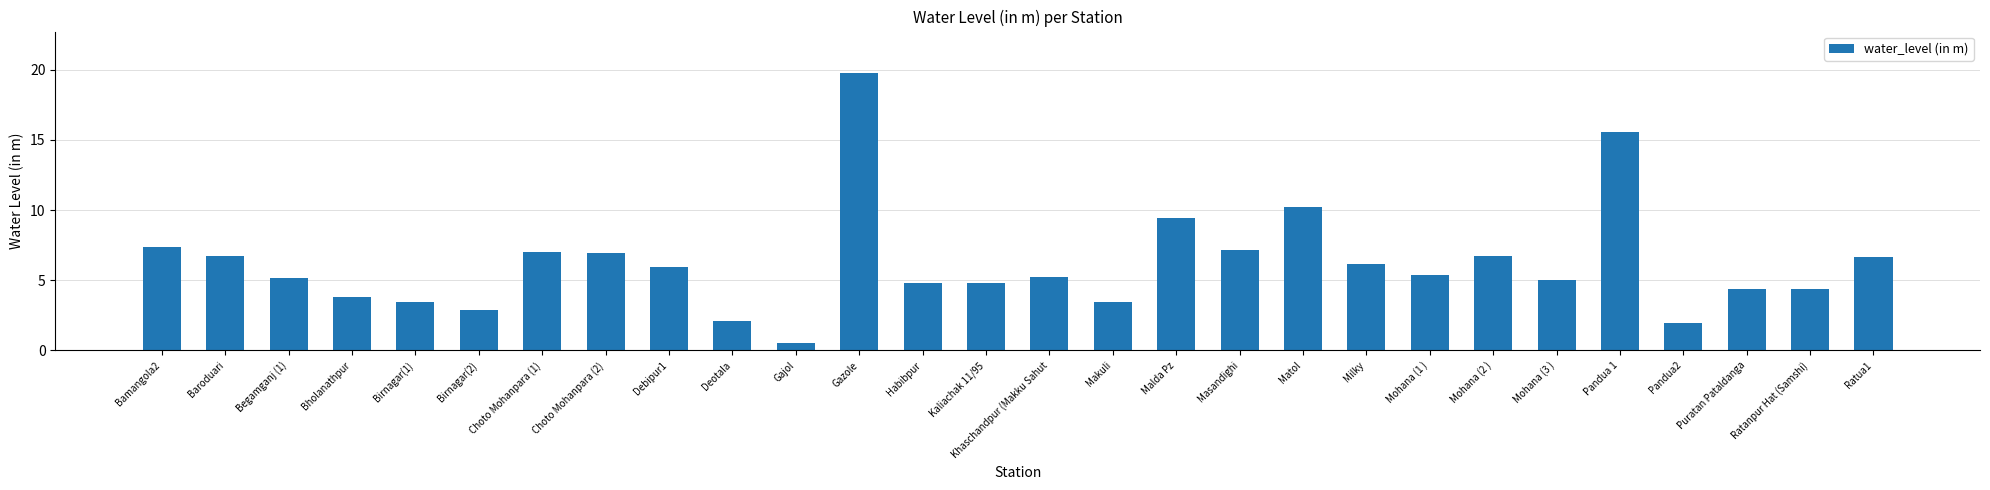

Is it true that the value at Gazole is 19.8?

True